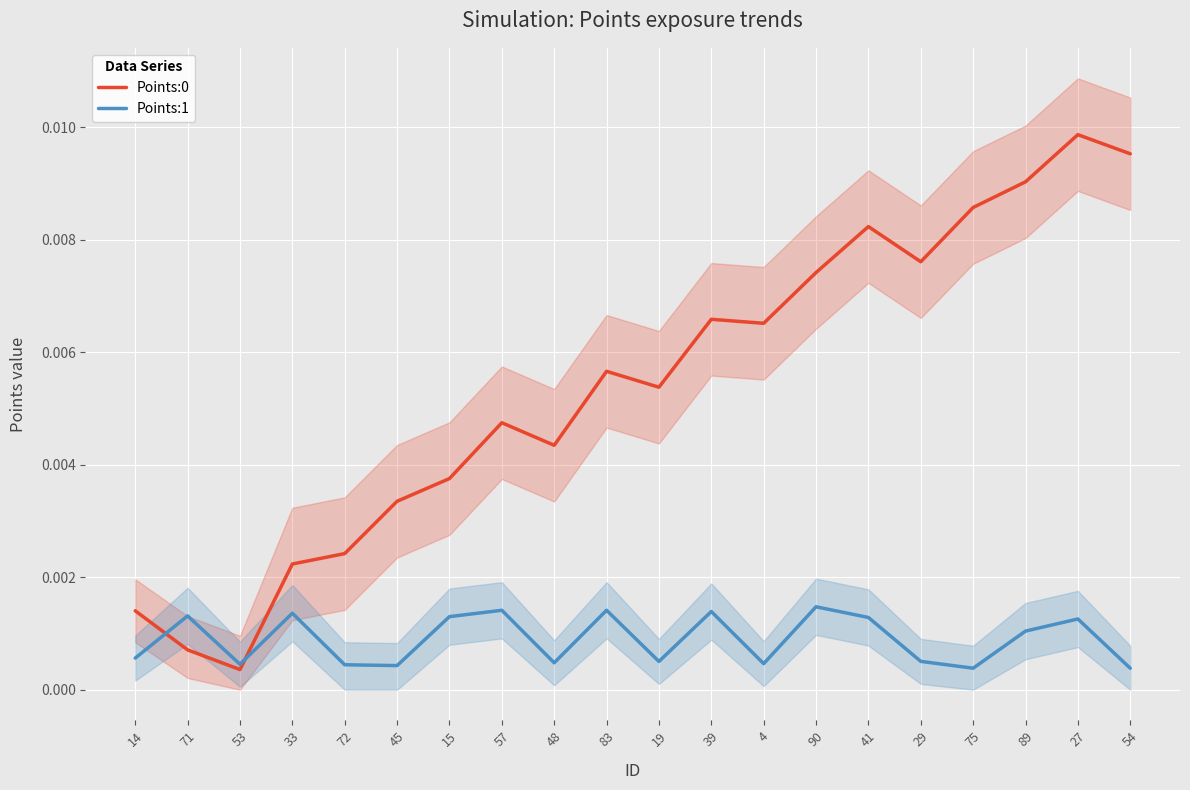

Rank the categories by Points:1 value from lowest to highest.

54, 75, 45, 72, 53, 4, 48, 19, 29, 14, 89, 27, 41, 15, 71, 33, 39, 57, 83, 90